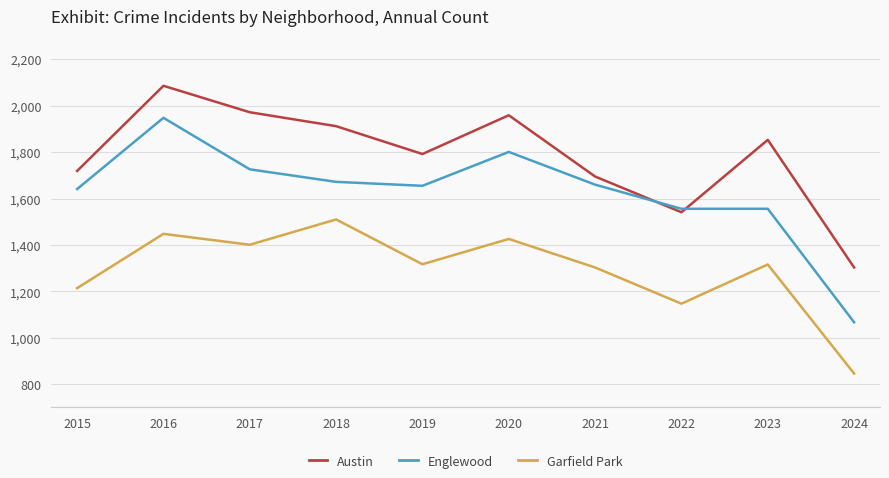

Which series has the widest spread of values?

Englewood